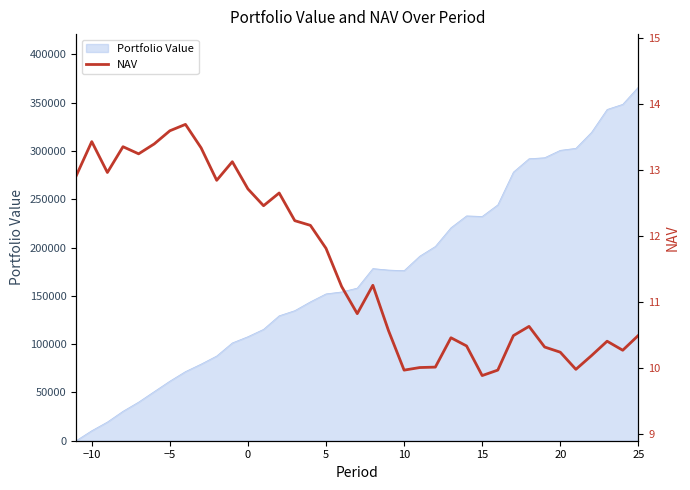

The value at 9 is 17.2. True or false?

False